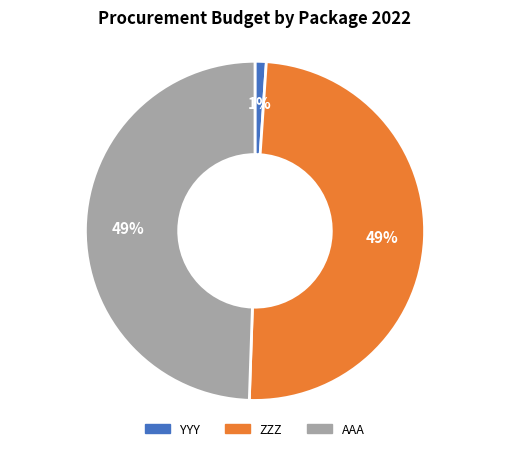

Is it true that YYY is 12% of the pie?

False